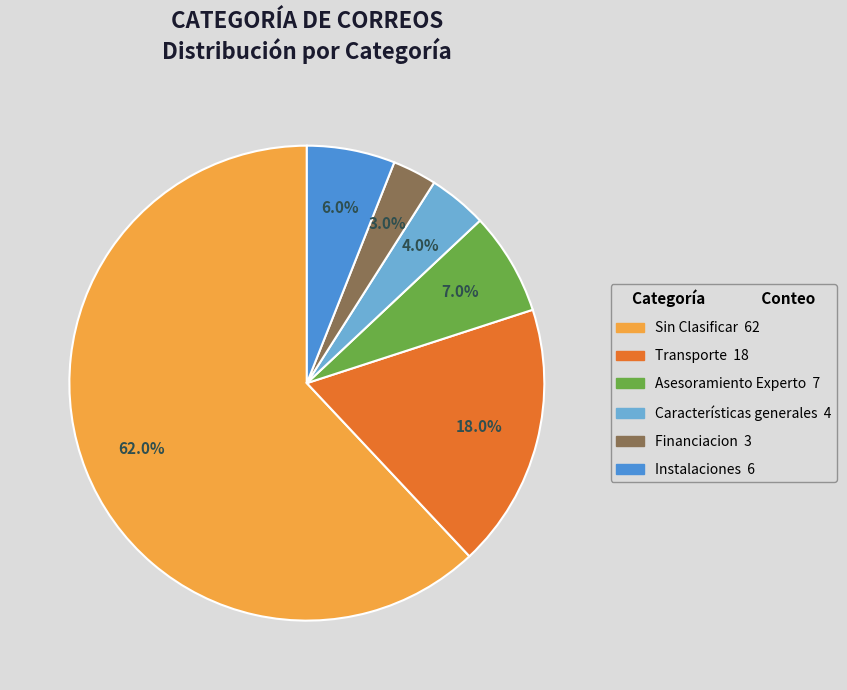

Which has a higher value, Características generales or Instalaciones?

Instalaciones